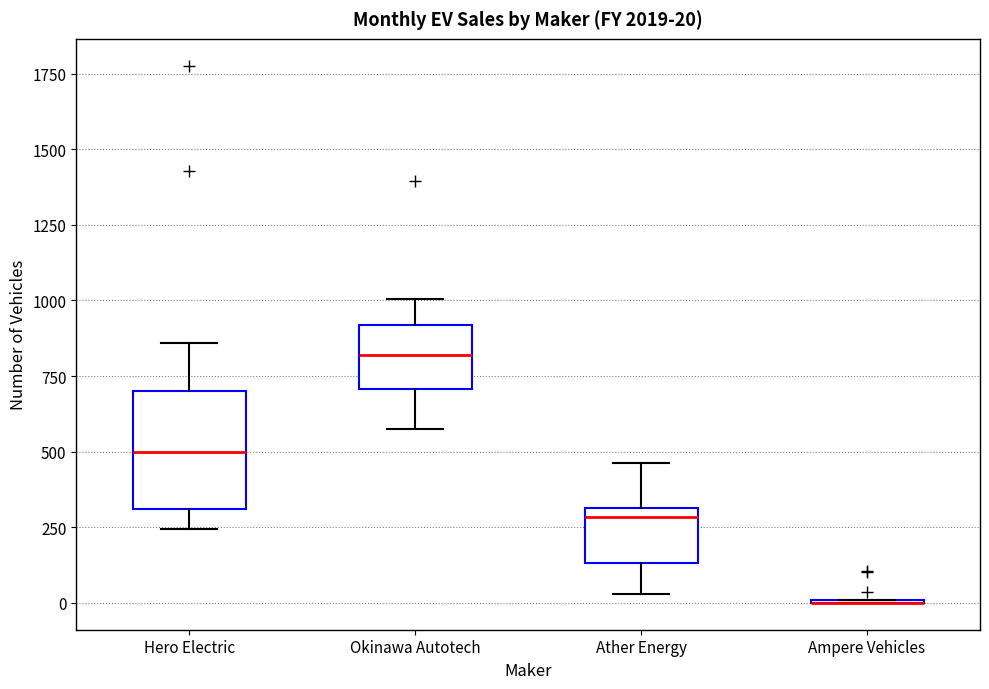

Comparing the boxes themselves (not the whiskers), which one is the tallest?

Hero Electric